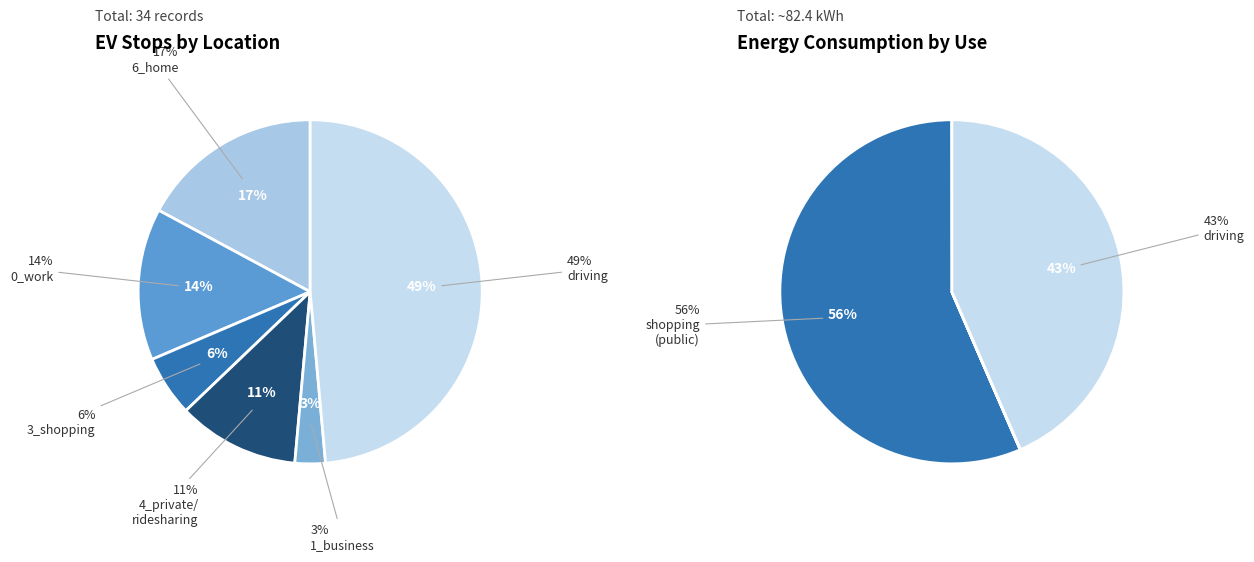

Does any single category account for the majority?

No